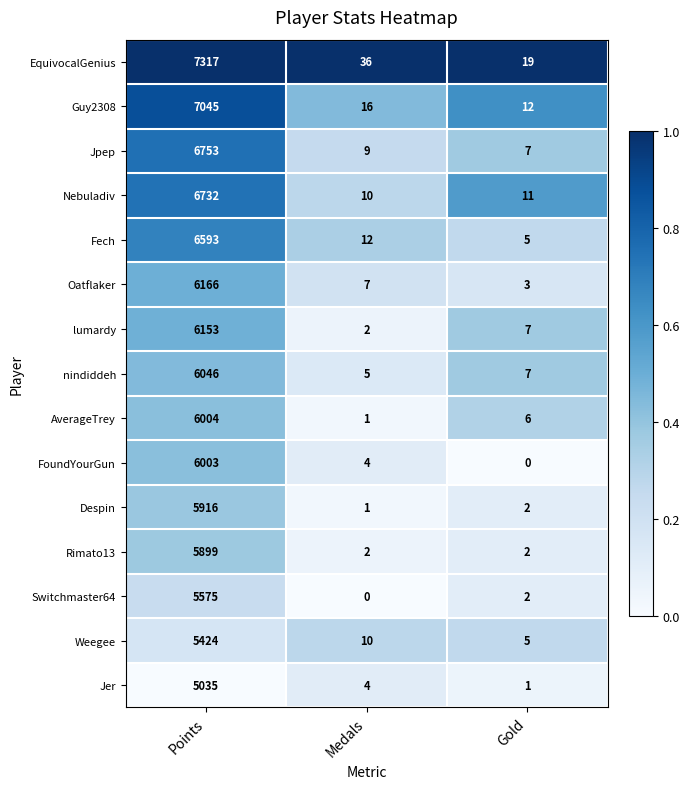

What is the approximate value of Oatflaker at Gold?

3